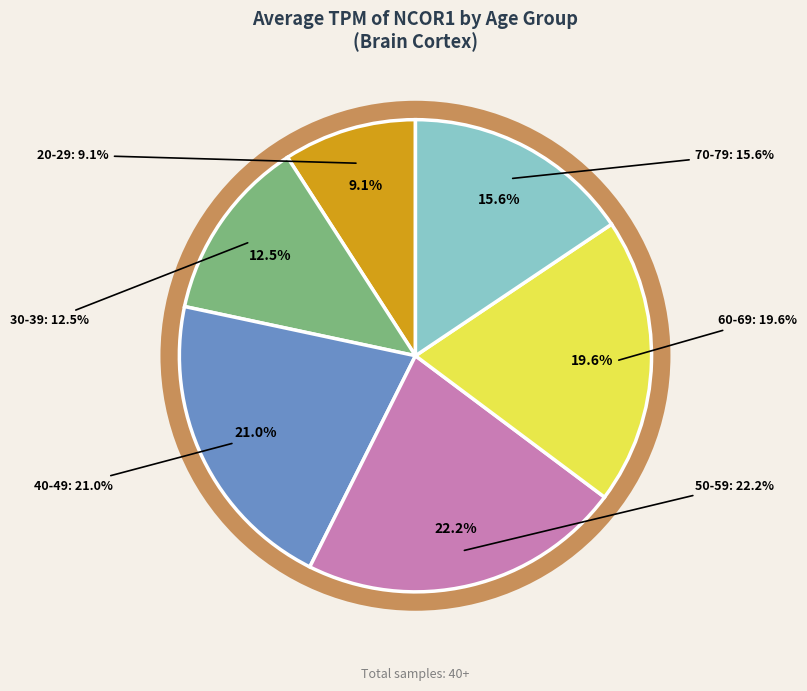

The 21 slice represents 1% of the pie. True or false?

False